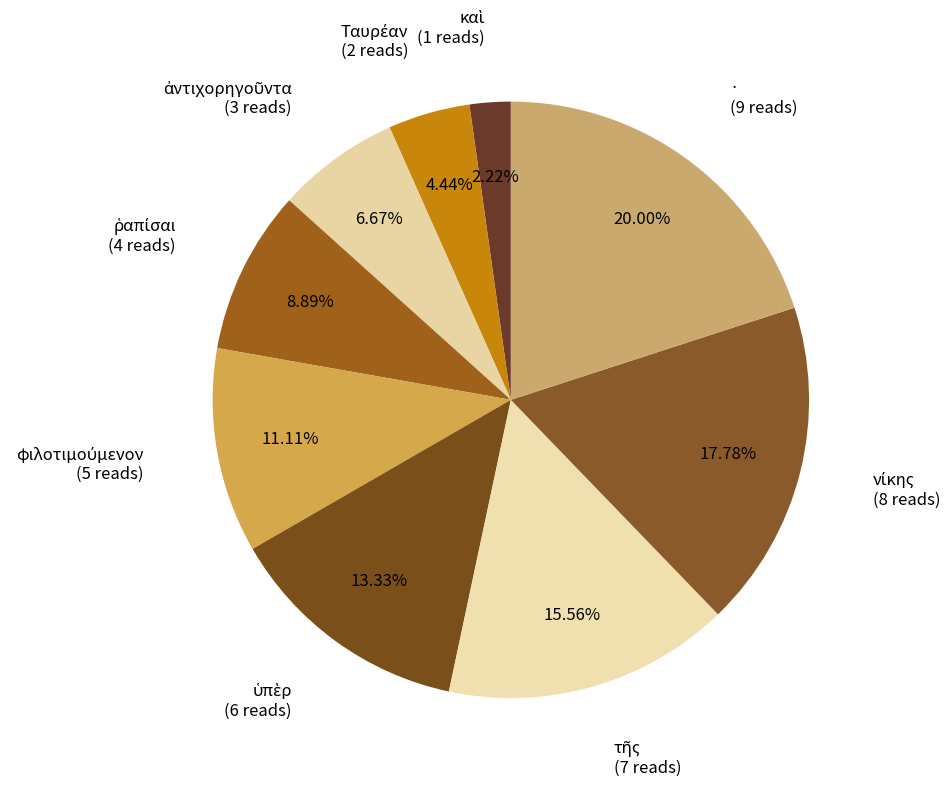

How many segments does this pie chart have?

9